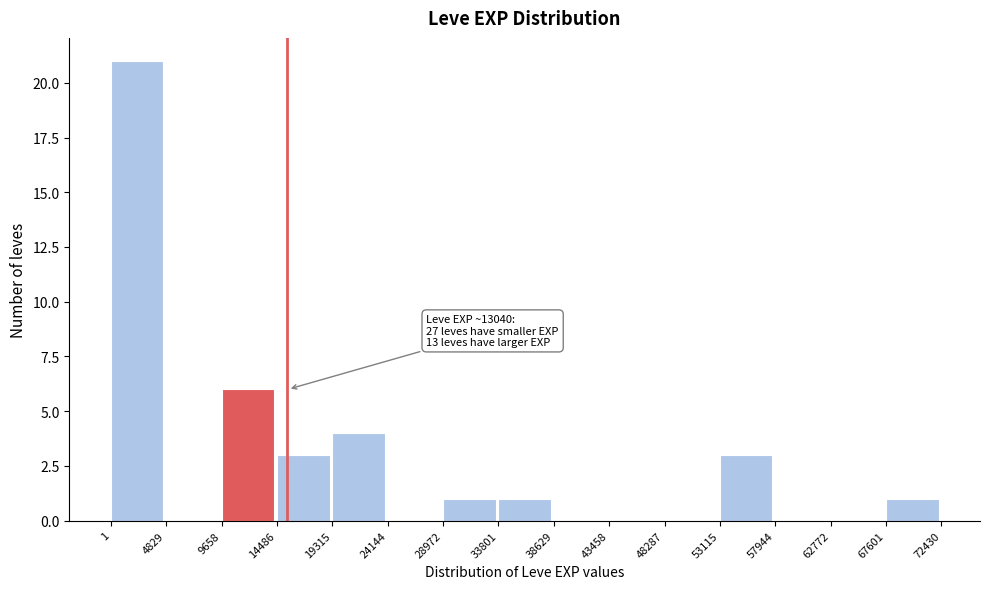

Which range on the x-axis has the tallest bar?

1 to 4829